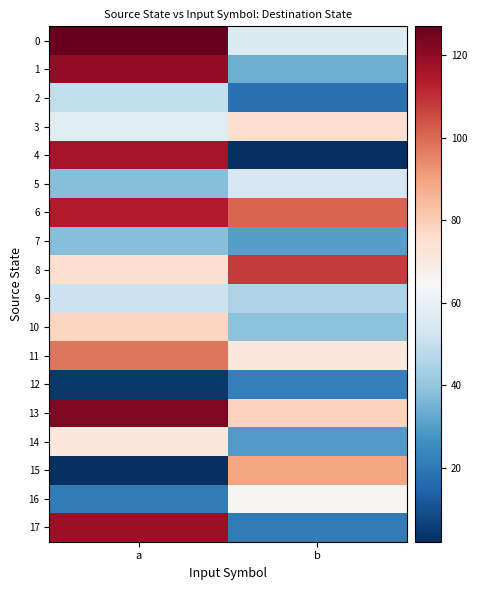

At which category is the sum across all series the highest?

a